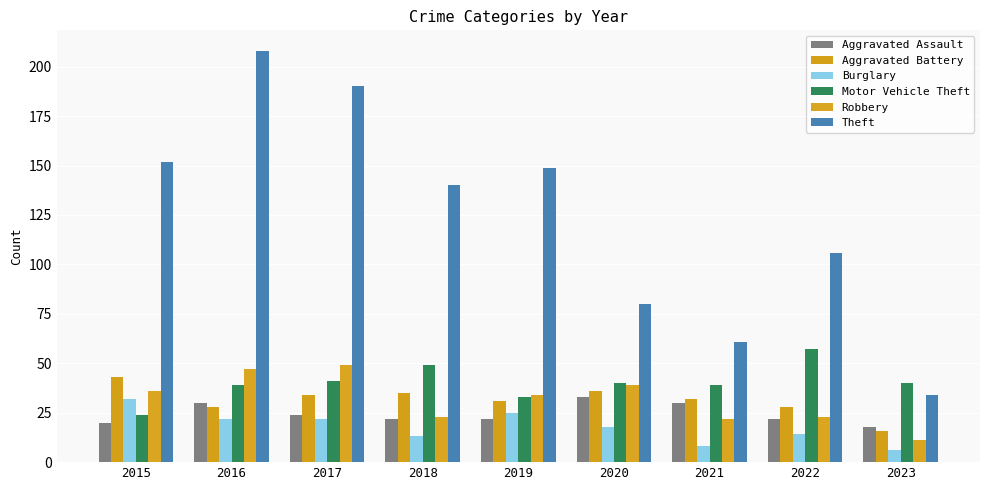

The value of Robbery at 2021 is 22. True or false?

True